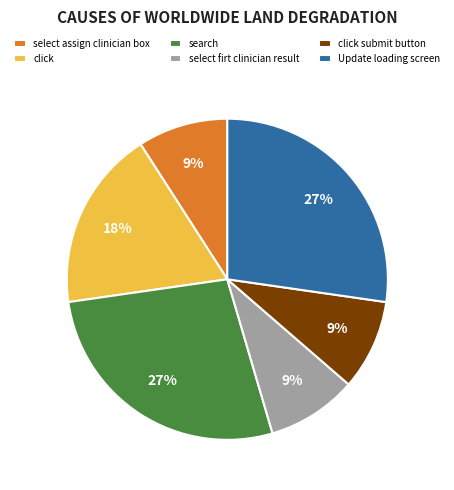

How many slices are in this pie chart?

6